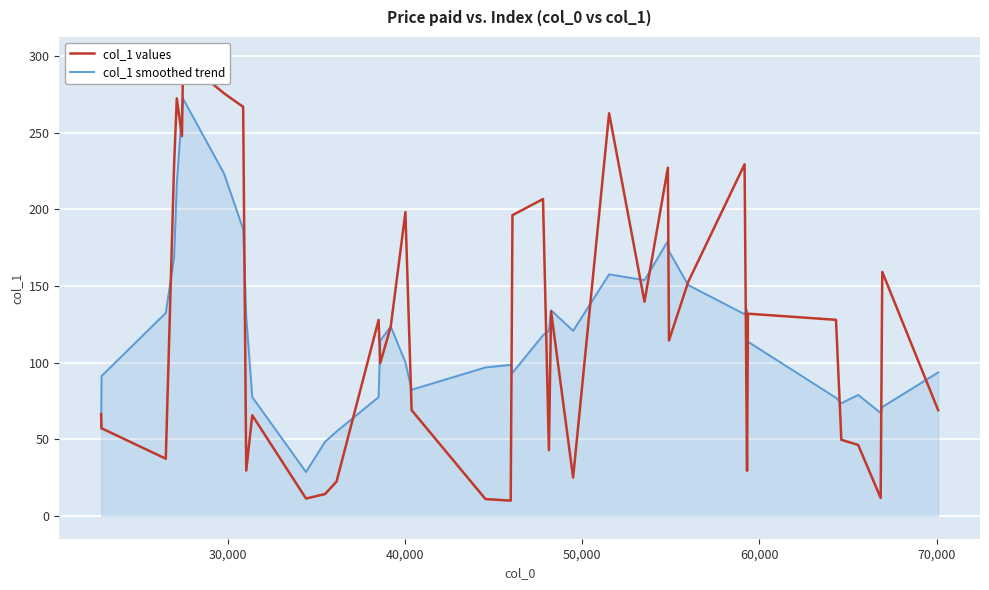

What is the minimum value for col_1 smoothed trend?

28.6